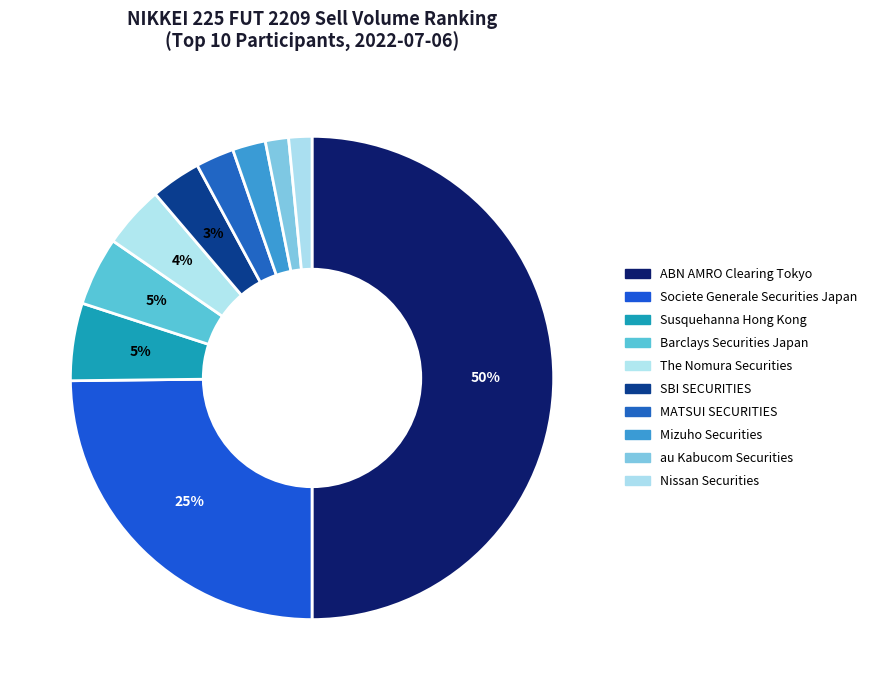

How many segments does this pie chart have?

10